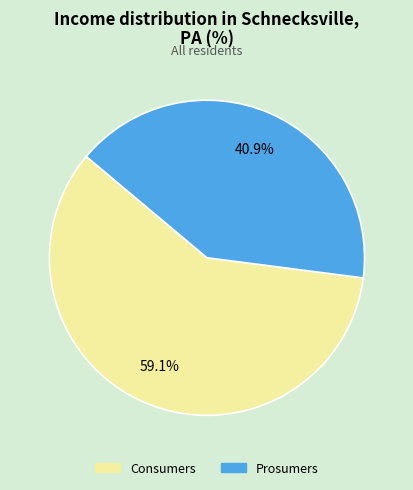

Is the sum of Prosumers and Consumers greater than half?

Yes